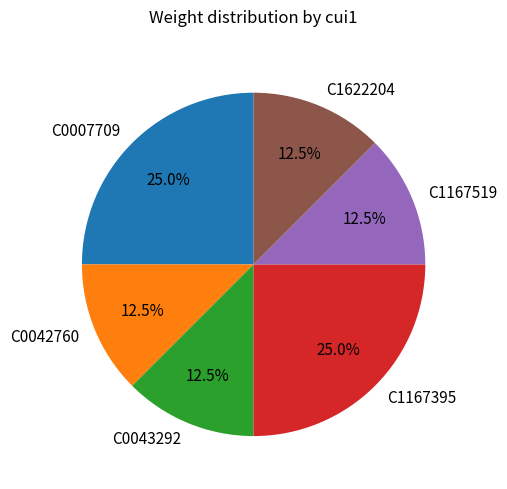

Does C1622204 account for over 50% of the chart?

No